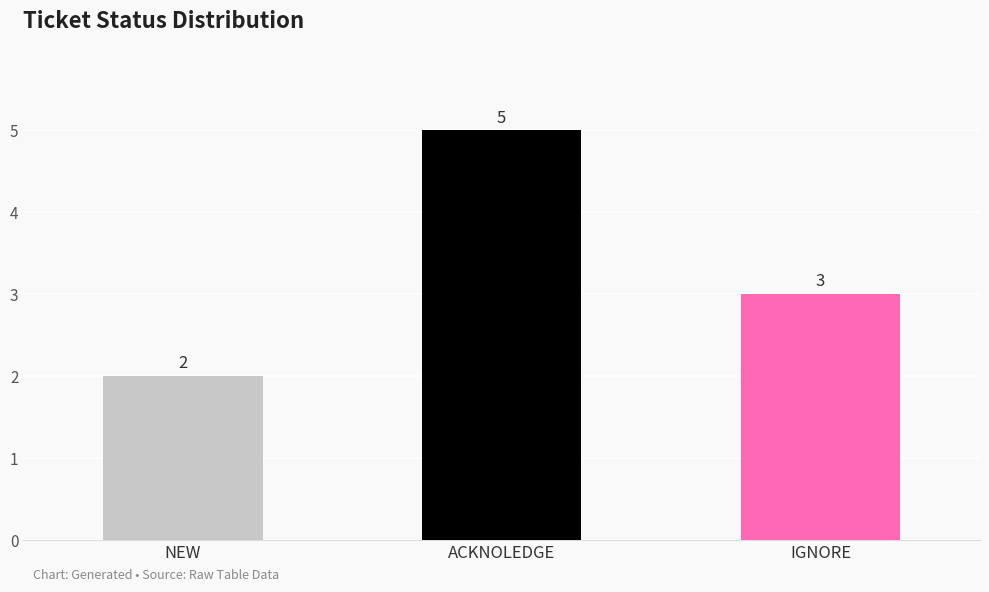

The chart shows a value of 5 at IGNORE. True or false?

False